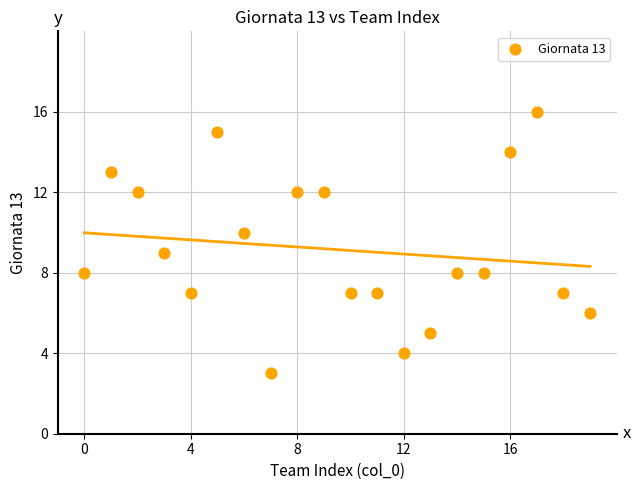

What is the range of Y values (max minus min)?

13